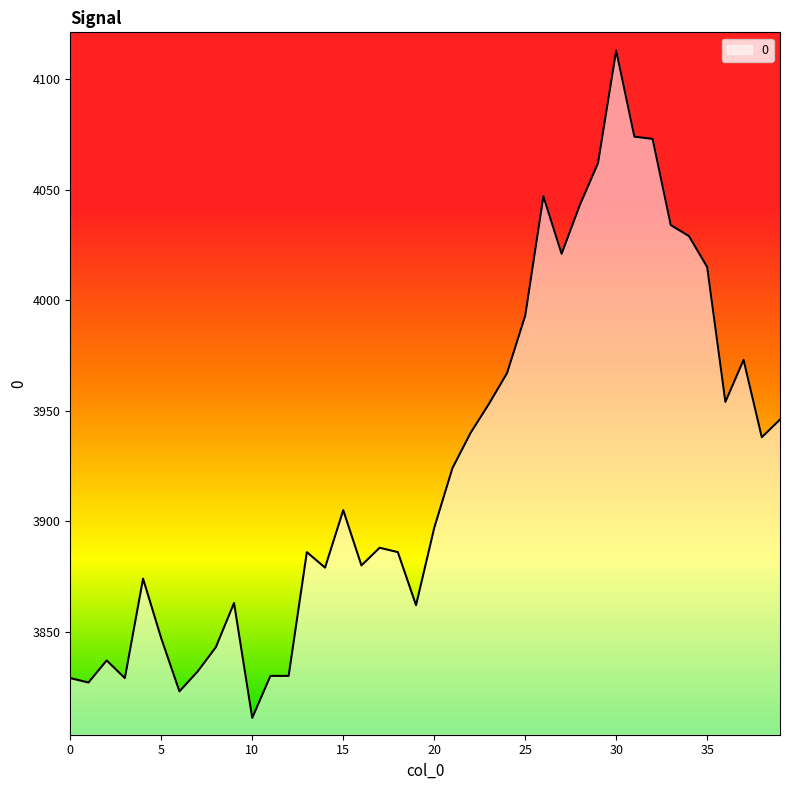

What is the smallest value displayed?

3811